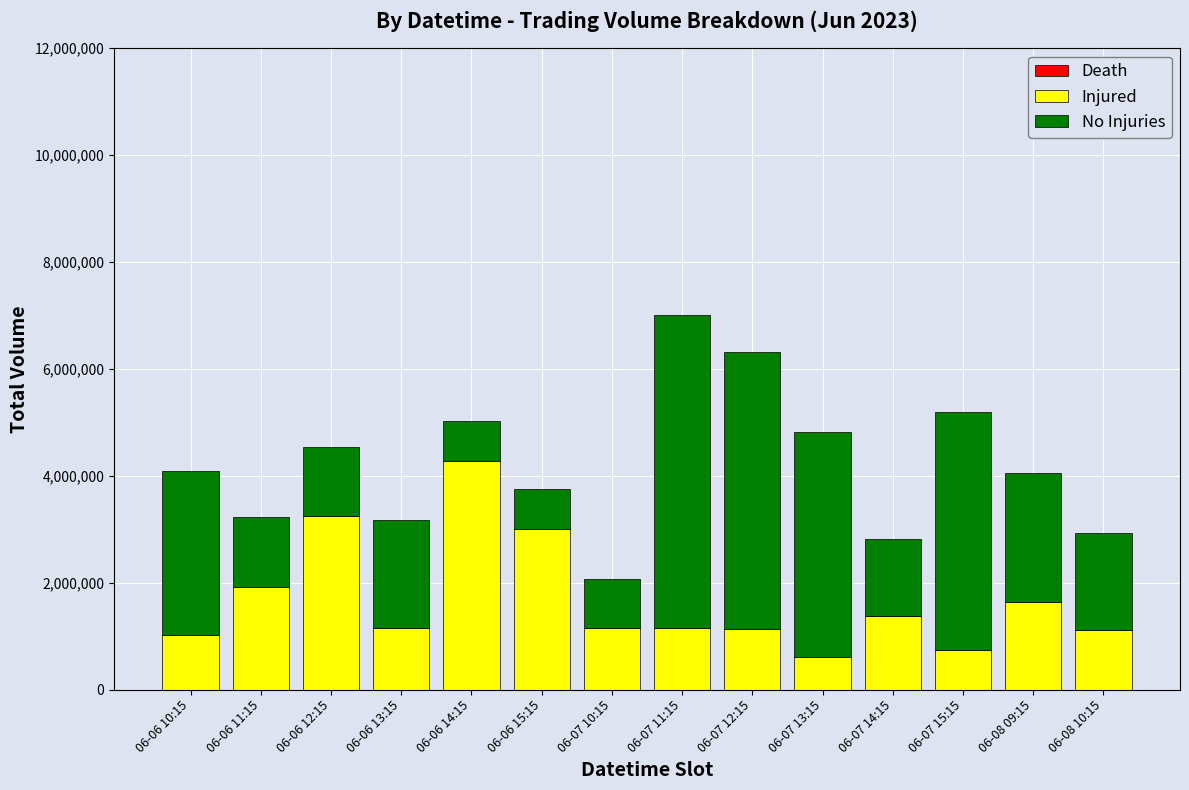

What is the sum of the Injured values at 06-07 10:15 and 06-07 15:15?

1887922